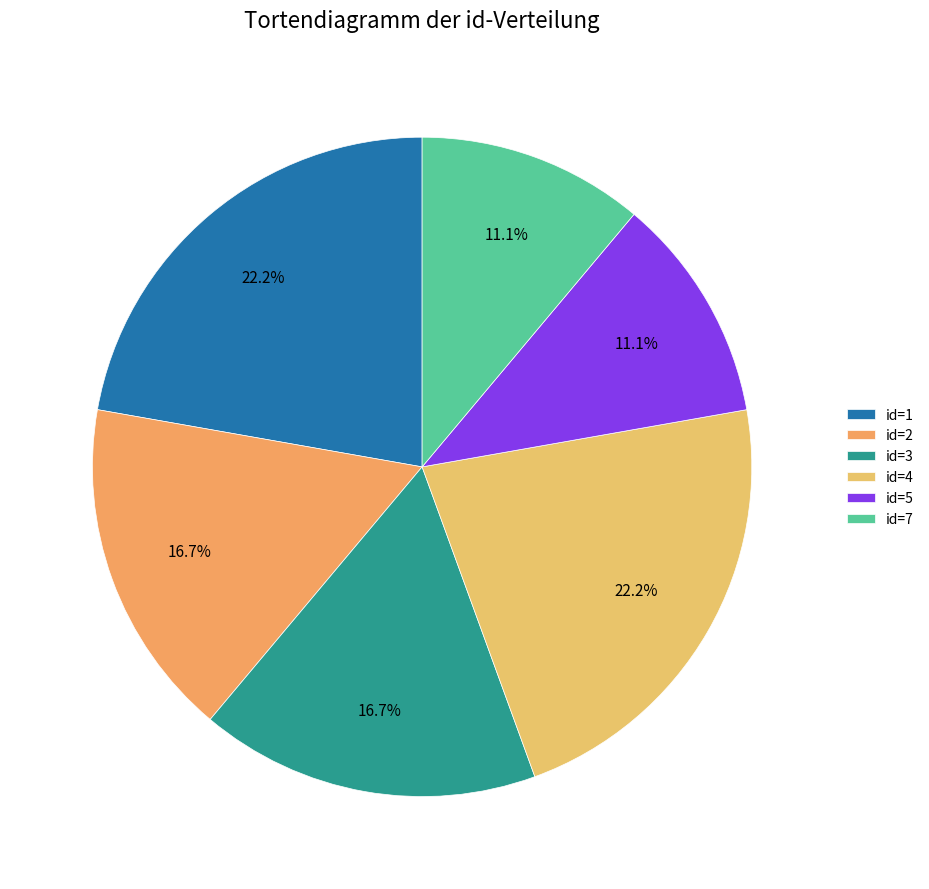

How many slices are in this pie chart?

6